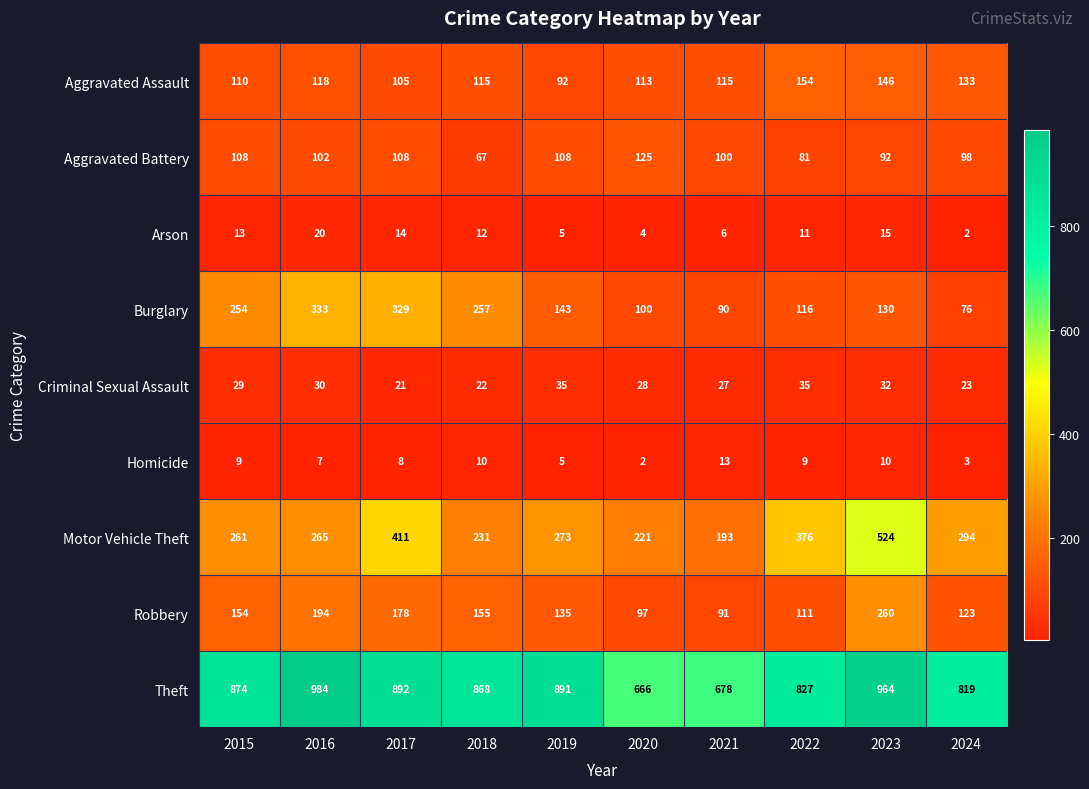

Where is Robbery nearest to the value 175?

2017